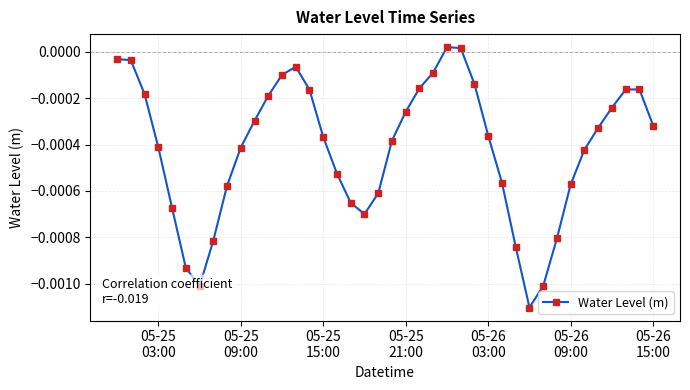

True or false: the data has more than 2 interior local peaks.

True